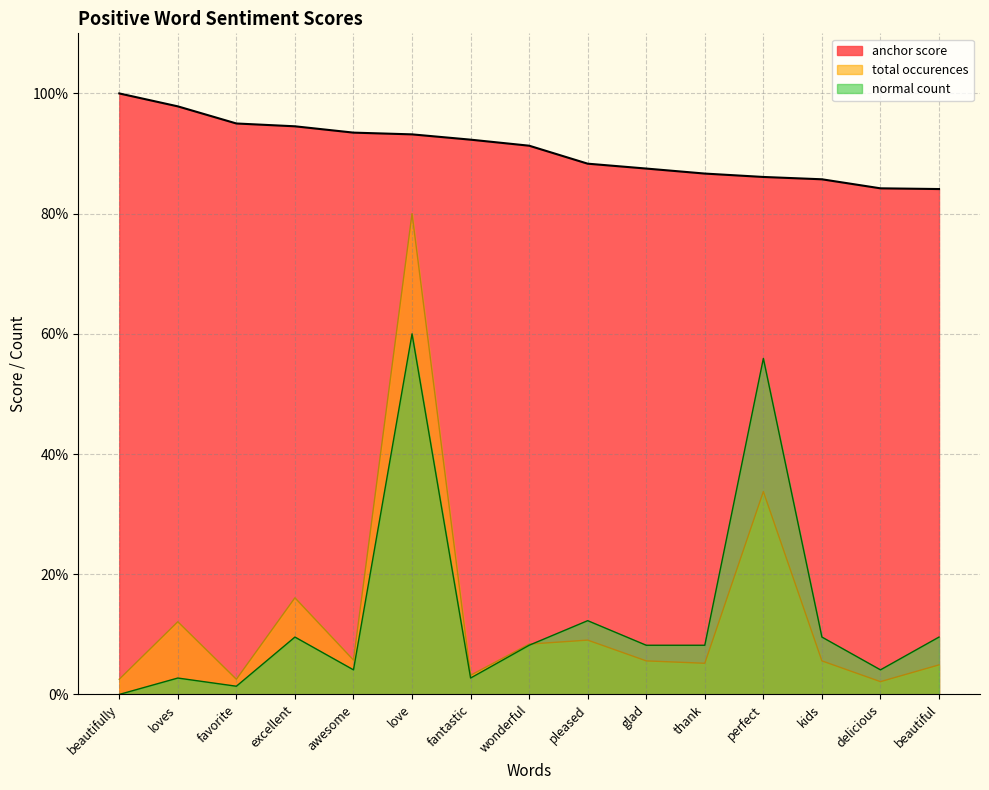

At which label is normal count closest to 30?

pleased